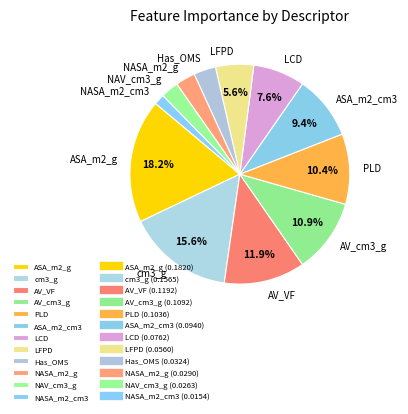

Is it true that cm3_g is 16% of the pie?

True